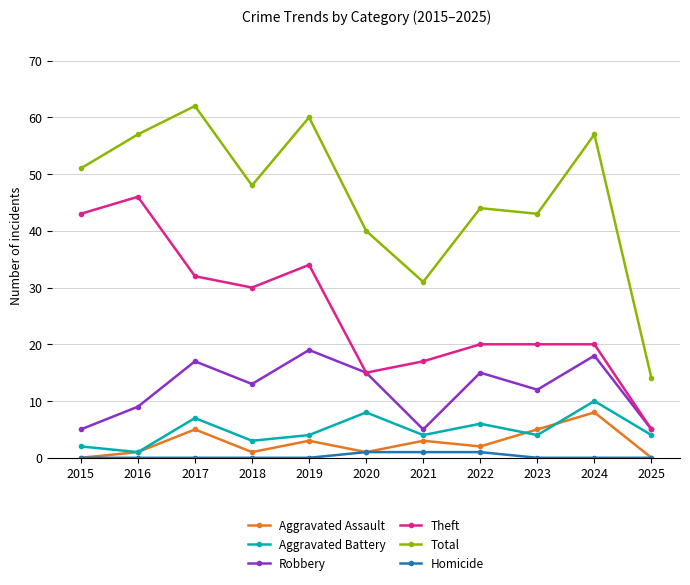

Is the value of Robbery at 2017 greater than the value of Aggravated Assault at 2025?

Yes